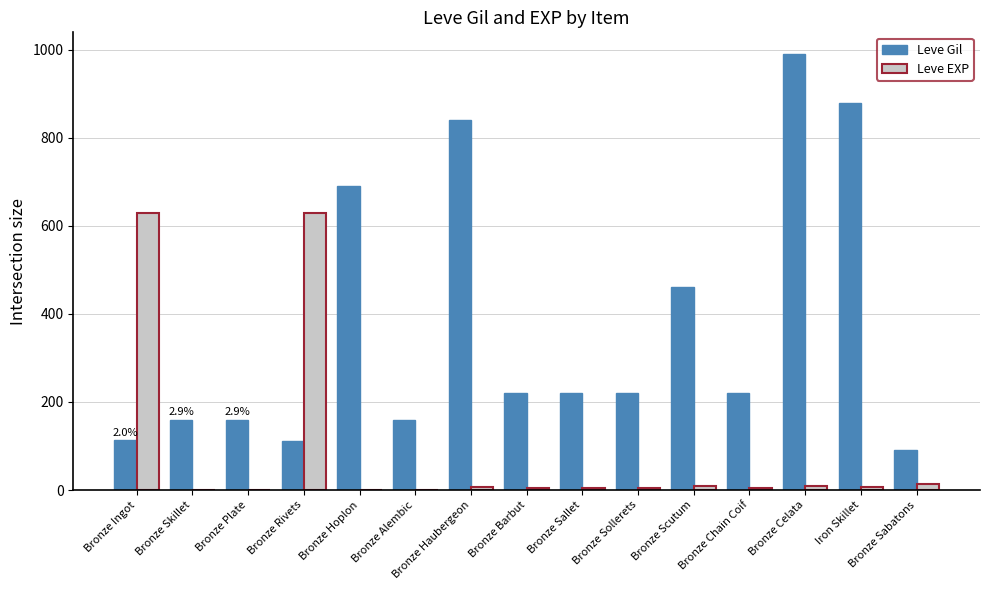

What is the total value across all series at Bronze Plate?

161